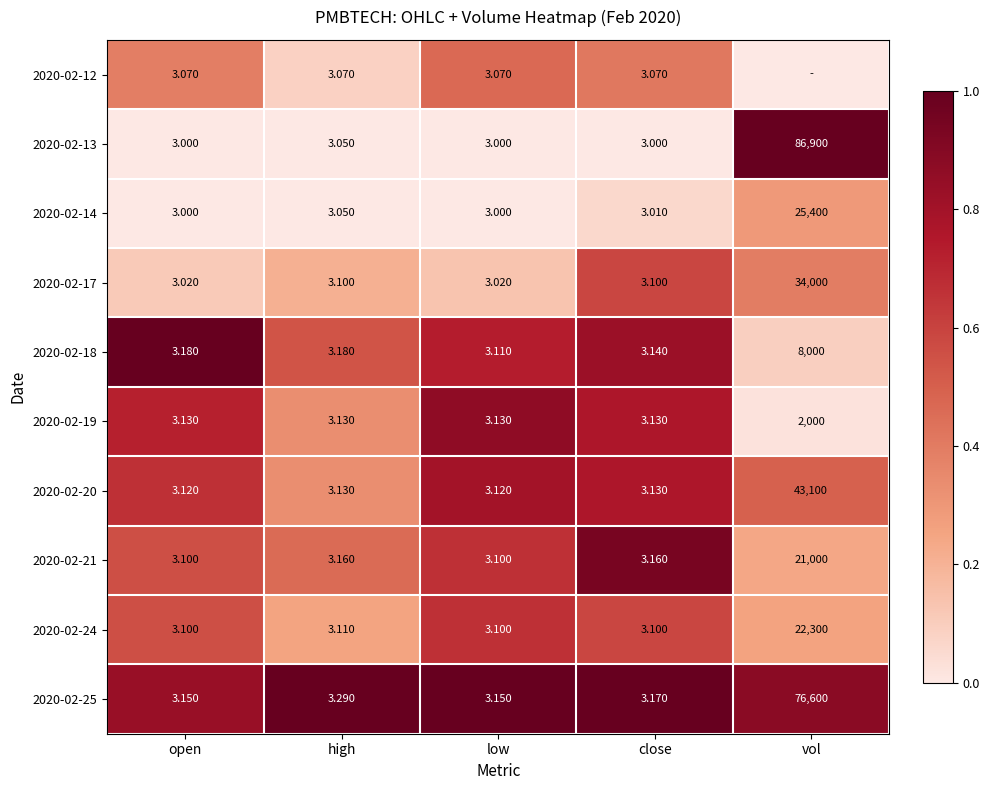

Is the value of 2020-02-19 at open greater than the value of 2020-02-25 at vol?

No